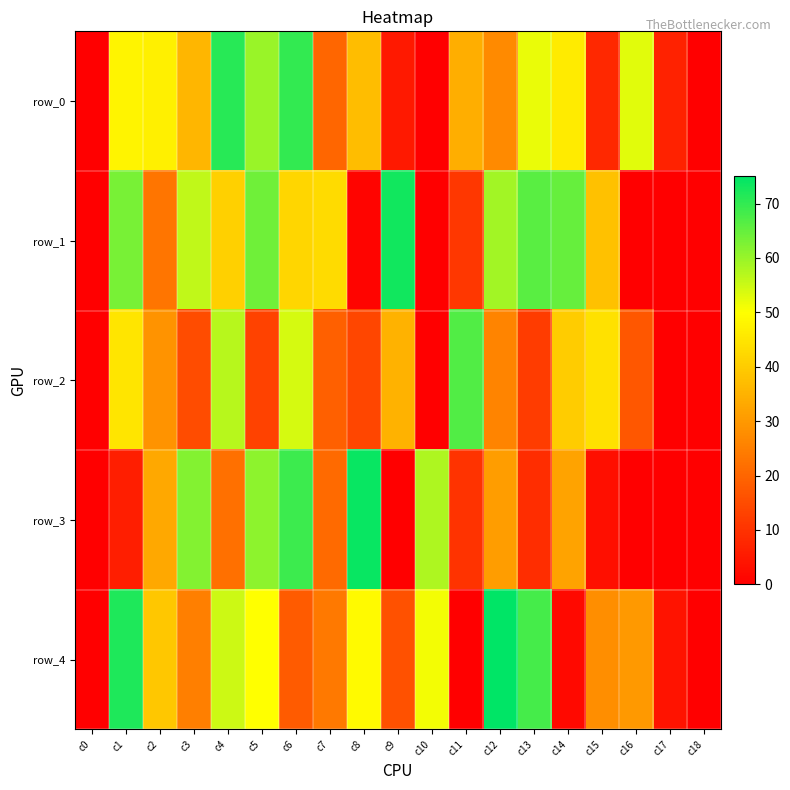

At c14, list the series in order from largest to smallest.

row_1, row_0, row_2, row_3, row_4